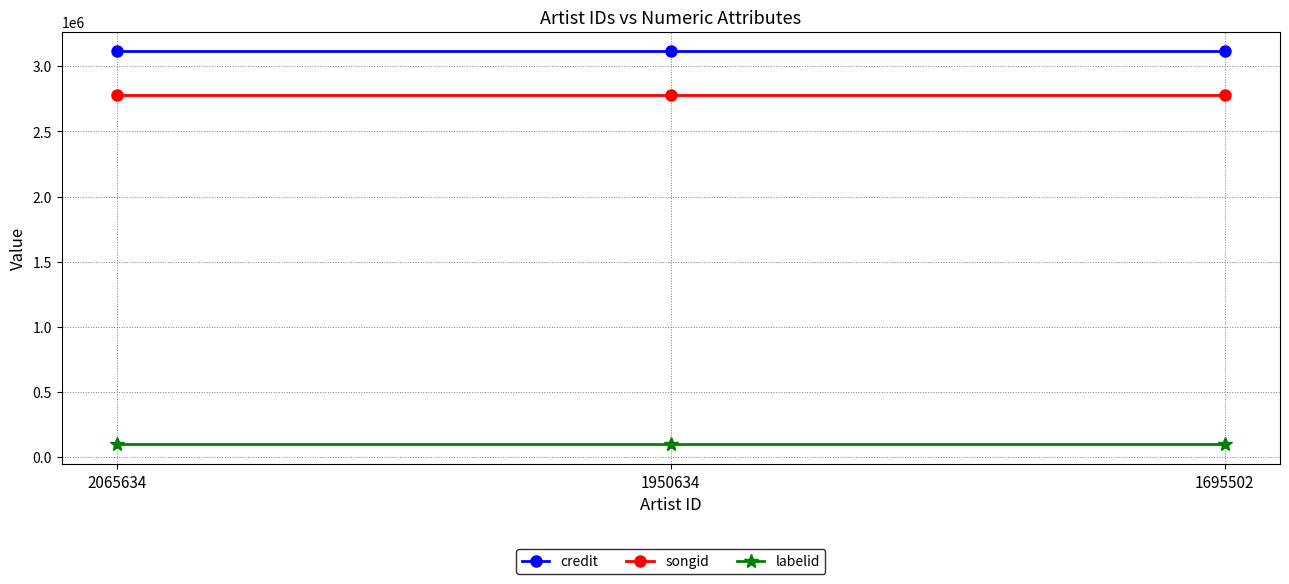

Reading left to right, extract all data points from this chart.

credit: 3113700	3113700	3113700
songid: 2780969	2780969	2780969
labelid: 98445	98445	98445